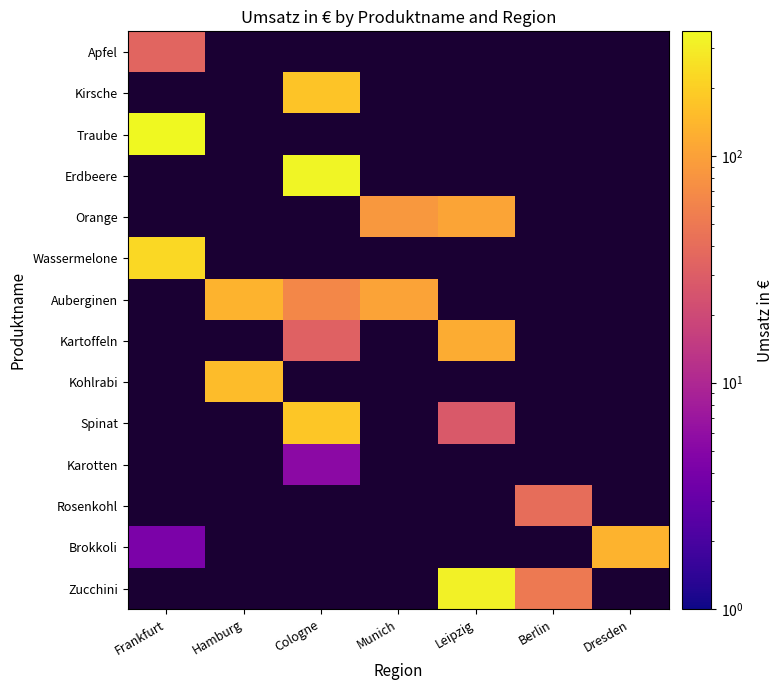

How many values in Karotten are above zero?

1